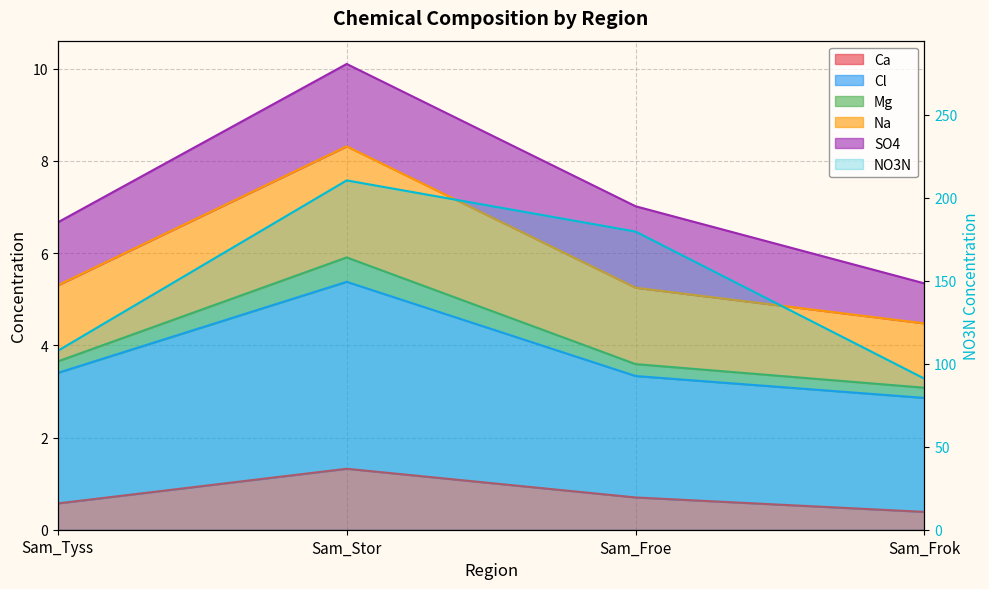

What is the difference between the second highest and minimum values?

88.6